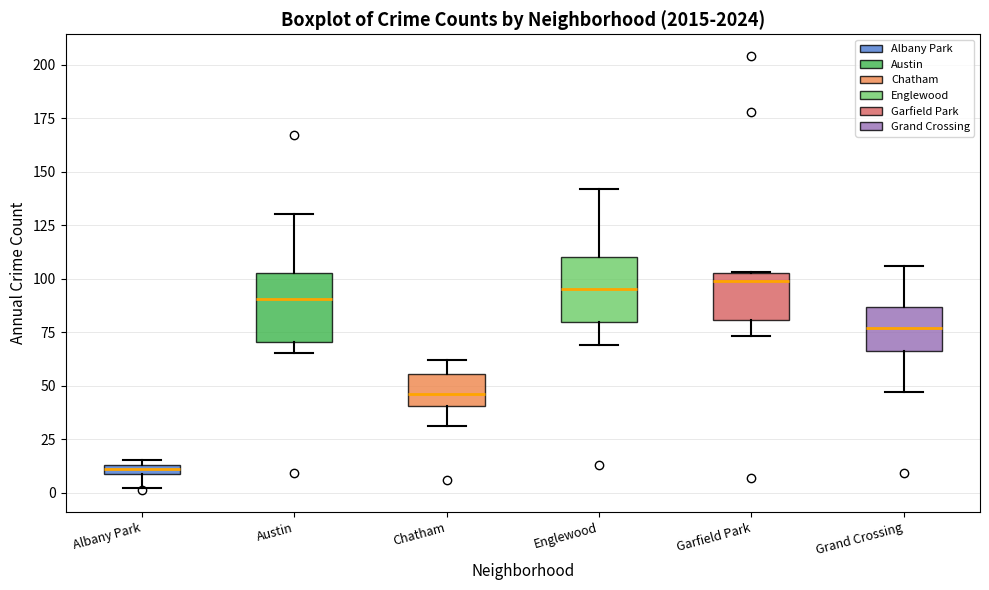

Where is the upper edge of the box for Austin on the y-axis? The values are not printed on the chart, so give them approximately, as read against the axis.

105